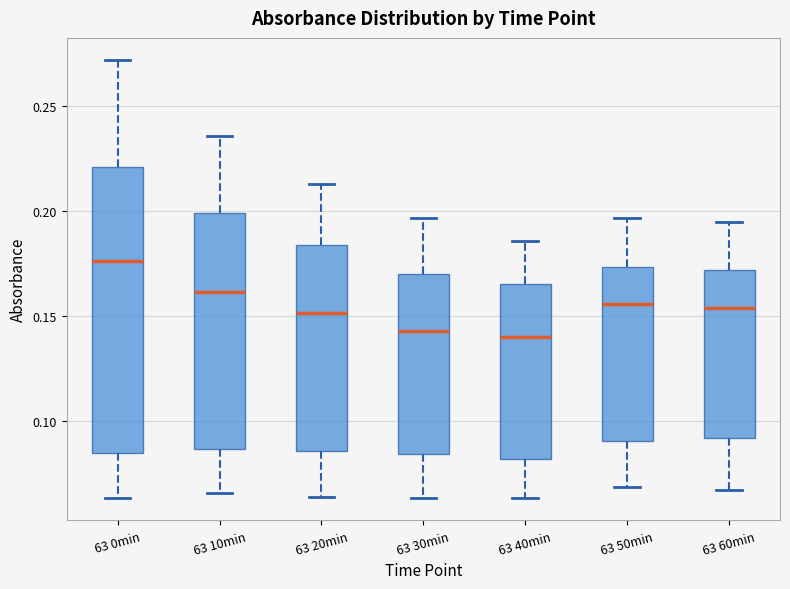

Where is the upper edge of the box for 63 10min on the y-axis? The values are not printed on the chart, so give them approximately, as read against the axis.

0.200